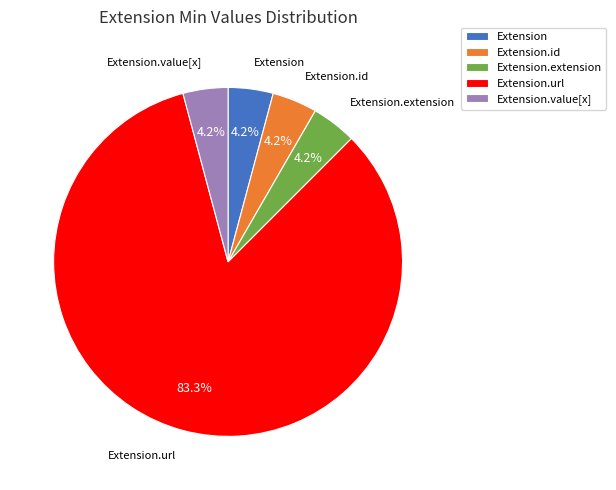

Which has a higher value, Extension.url or Extension.id?

Extension.url